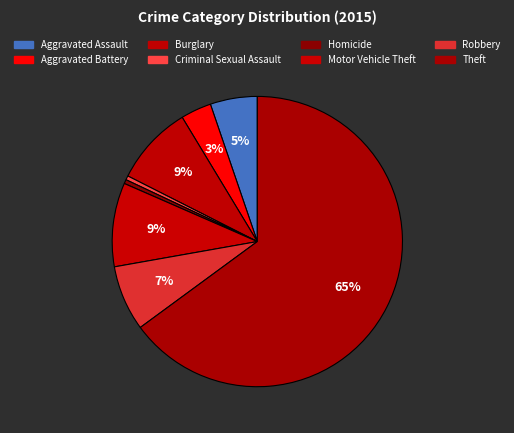

Count the number of slices in the pie.

8